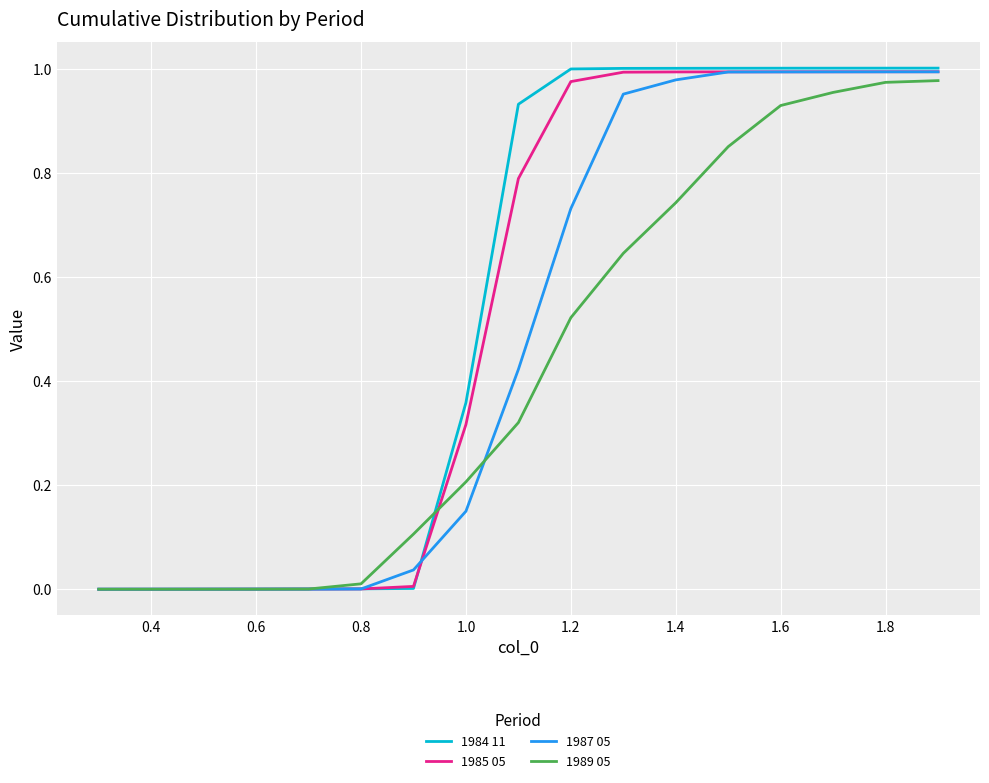

Which series has the widest spread of values?

1984 11